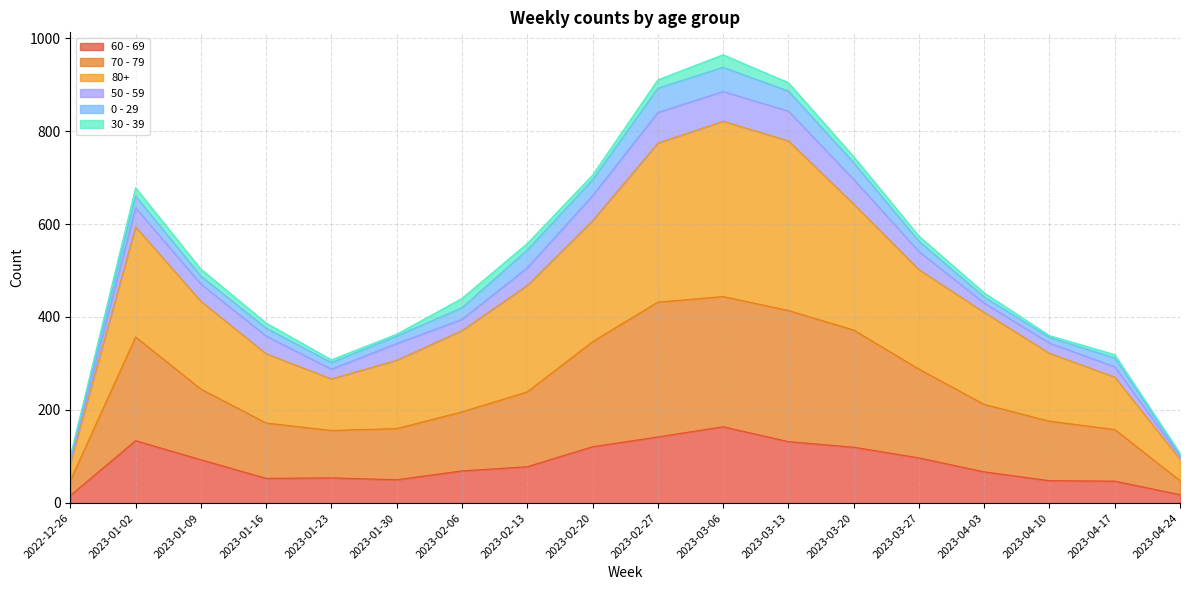

At which label does 60 - 69 reach its peak?

2023-03-06